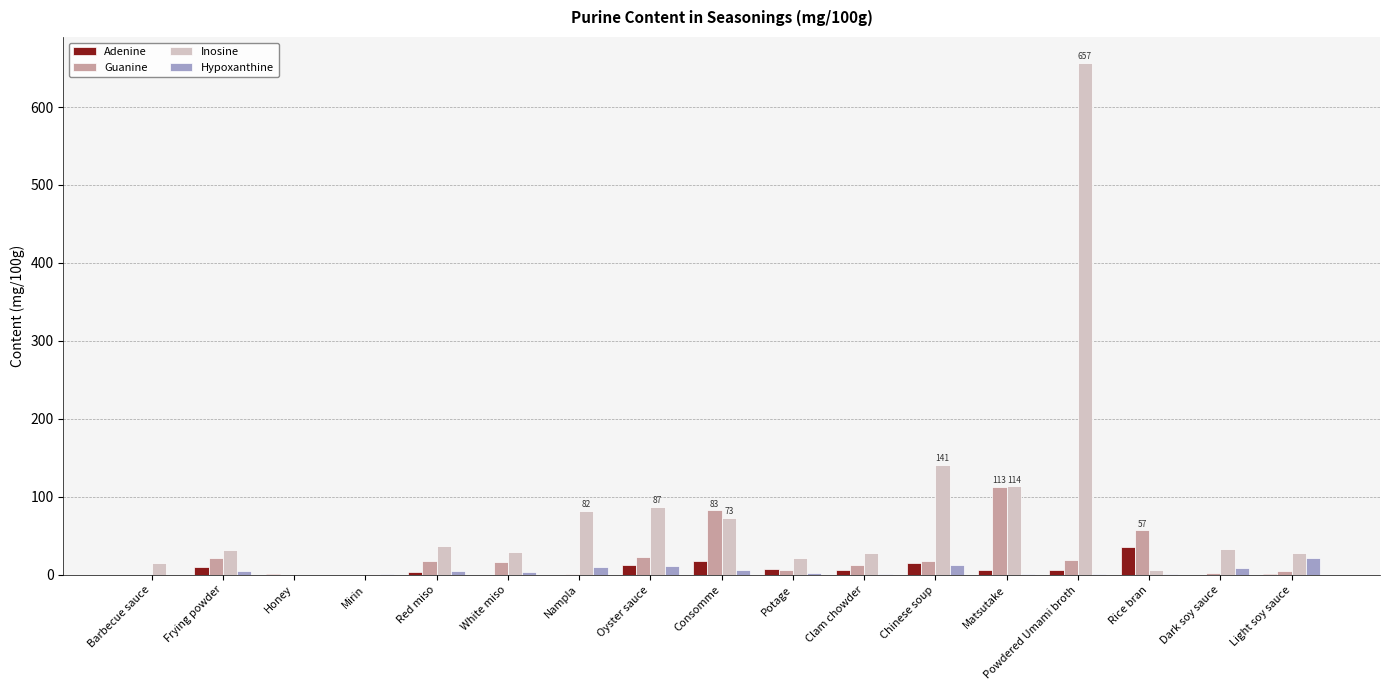

What is the greatest value displayed?

657.0